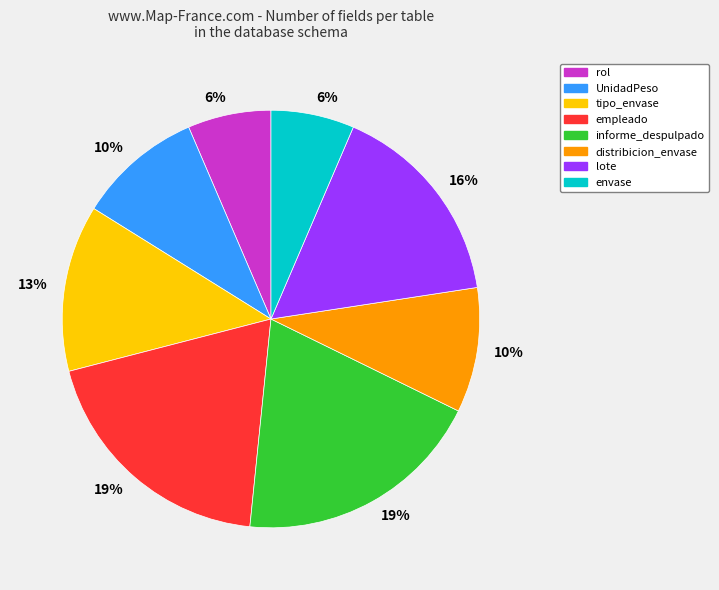

To the nearest percent, what is the average slice percentage?

12%